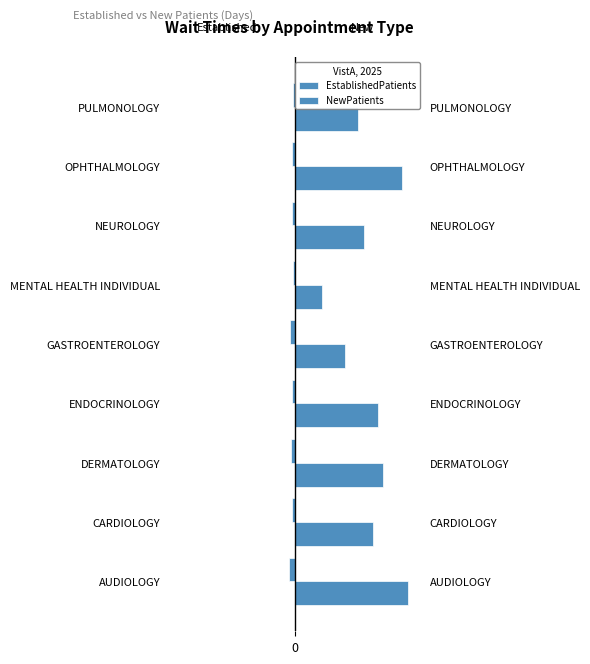

Rank the series at CARDIOLOGY from lowest to highest value.

EstablishedPatients, NewPatients